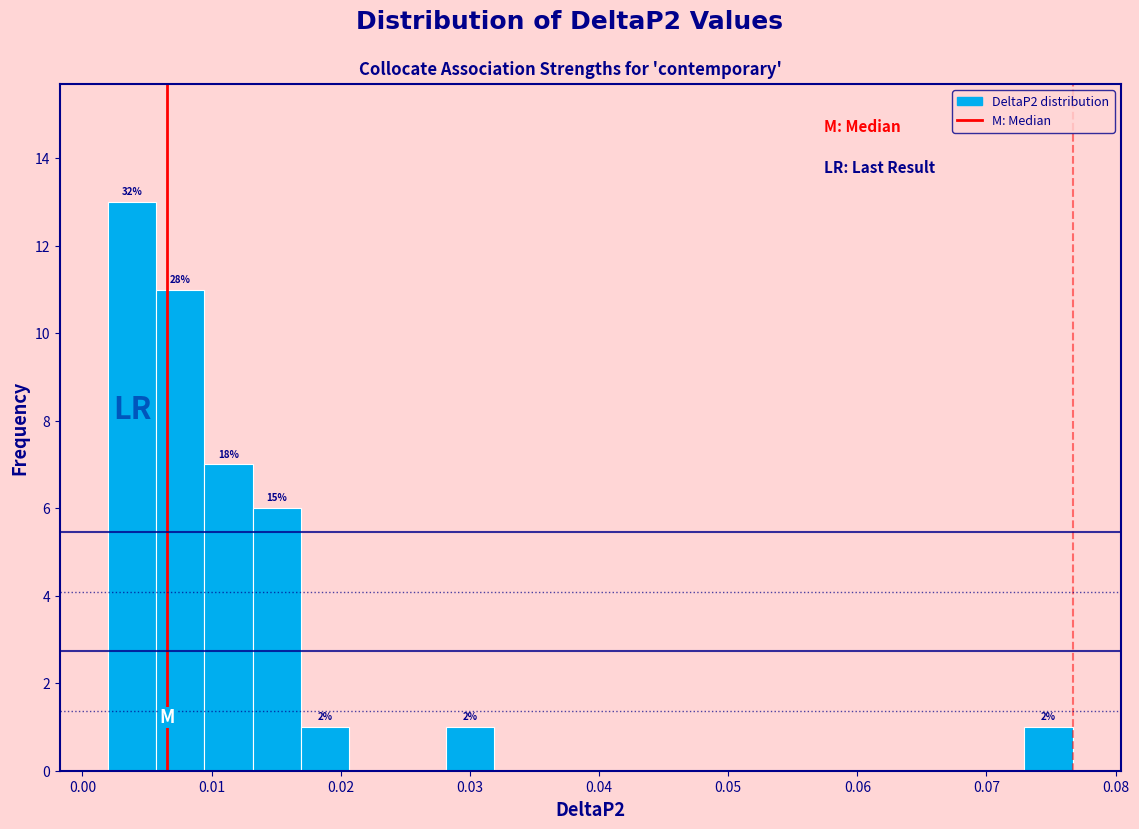

Read against the x-axis, roughly where is the centre of the tallest bar?

0.004